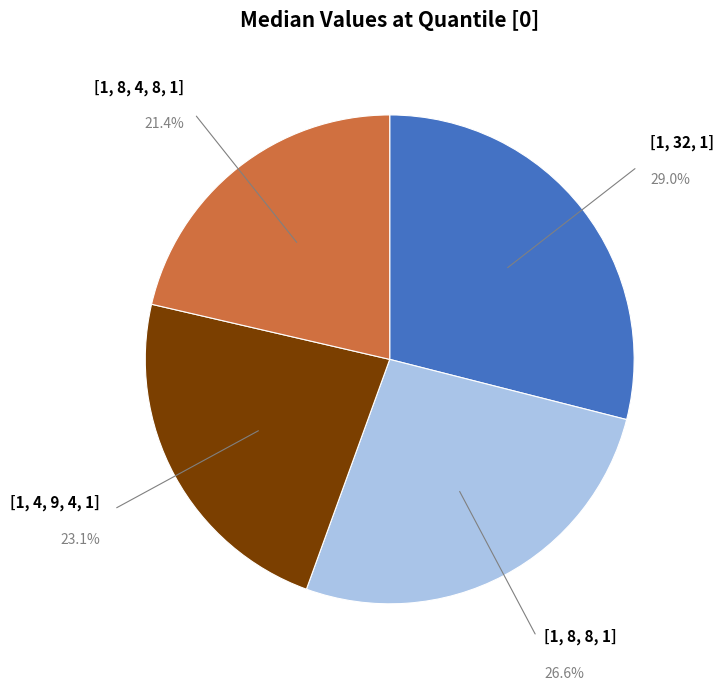

Count the number of slices in the pie.

4